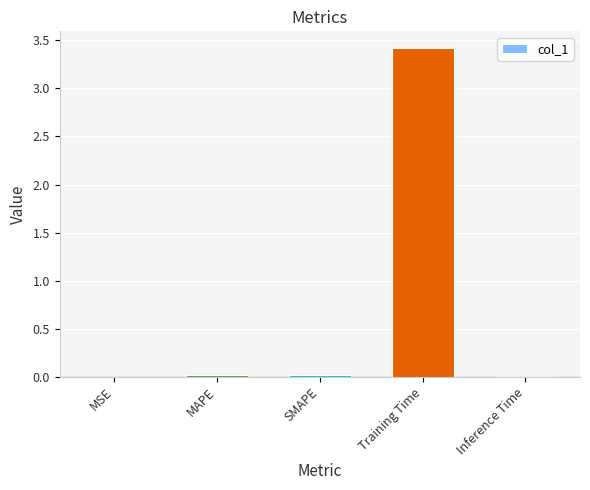

What is the greatest value displayed?

3.4